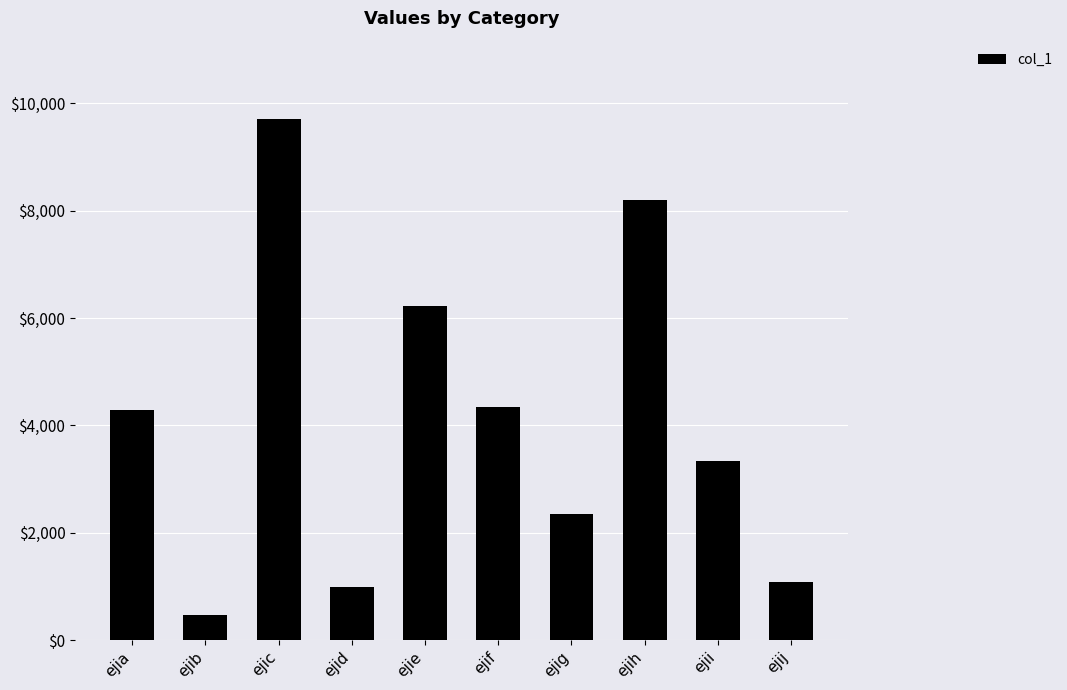

Is it true that the value at ejii is 3333?

True